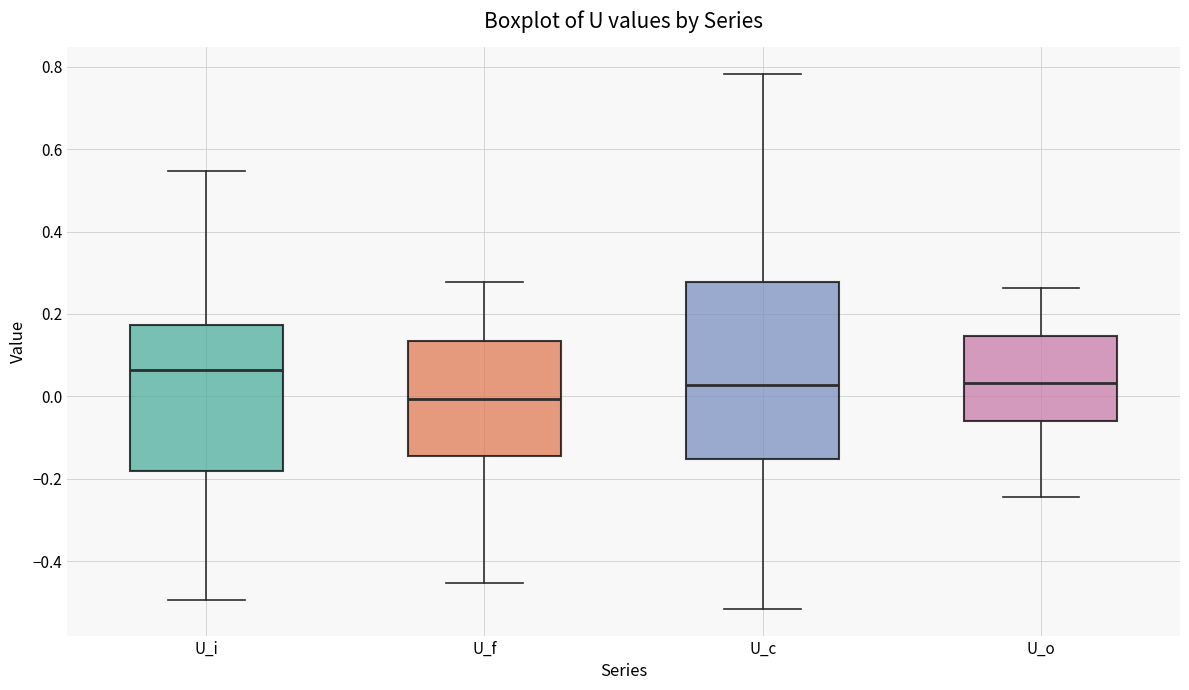

Comparing the boxes themselves (not the whiskers), which one is the tallest?

U_c